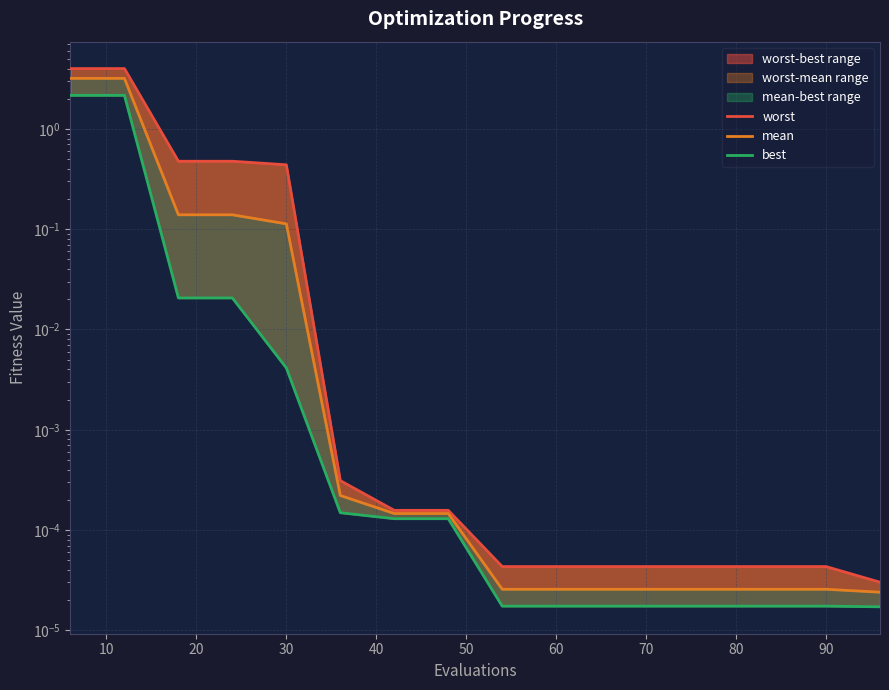

Does the chart display data point markers on the line(s)?

No